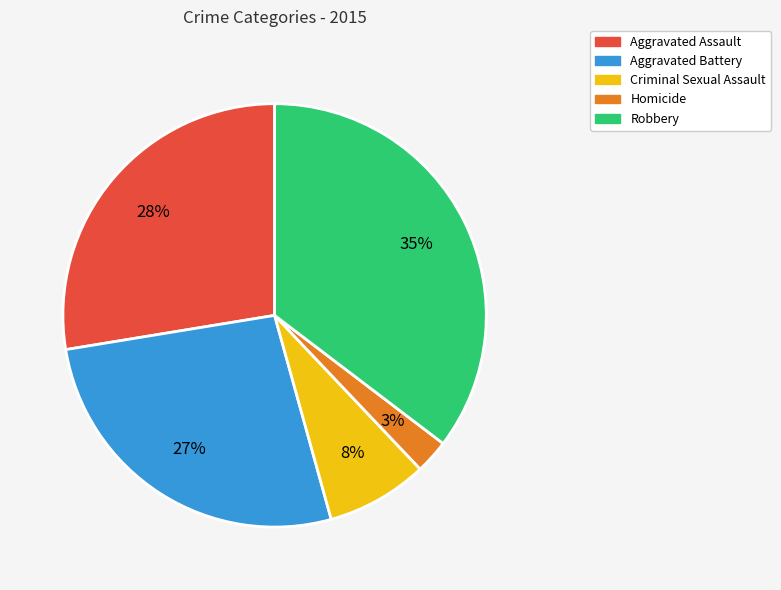

Which slice is the smallest?

Homicide